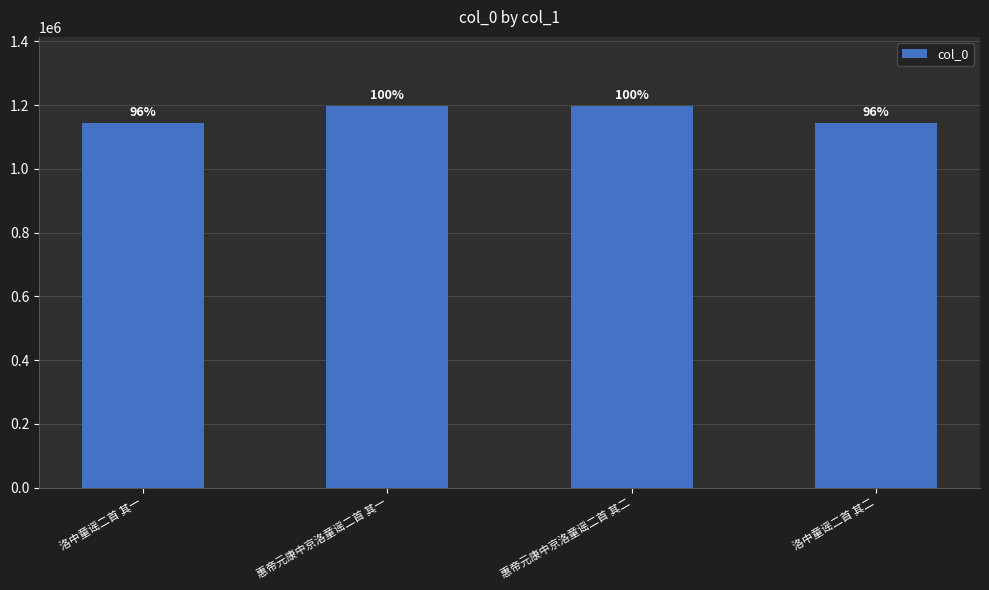

Are the bars horizontal?

No